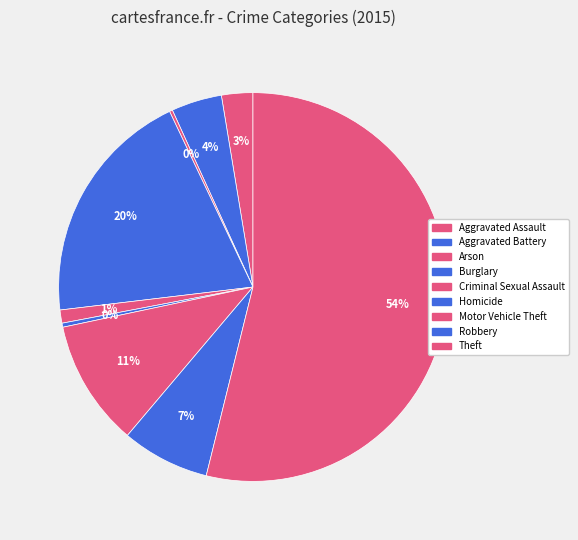

Which category has the smallest portion of the pie?

Arson